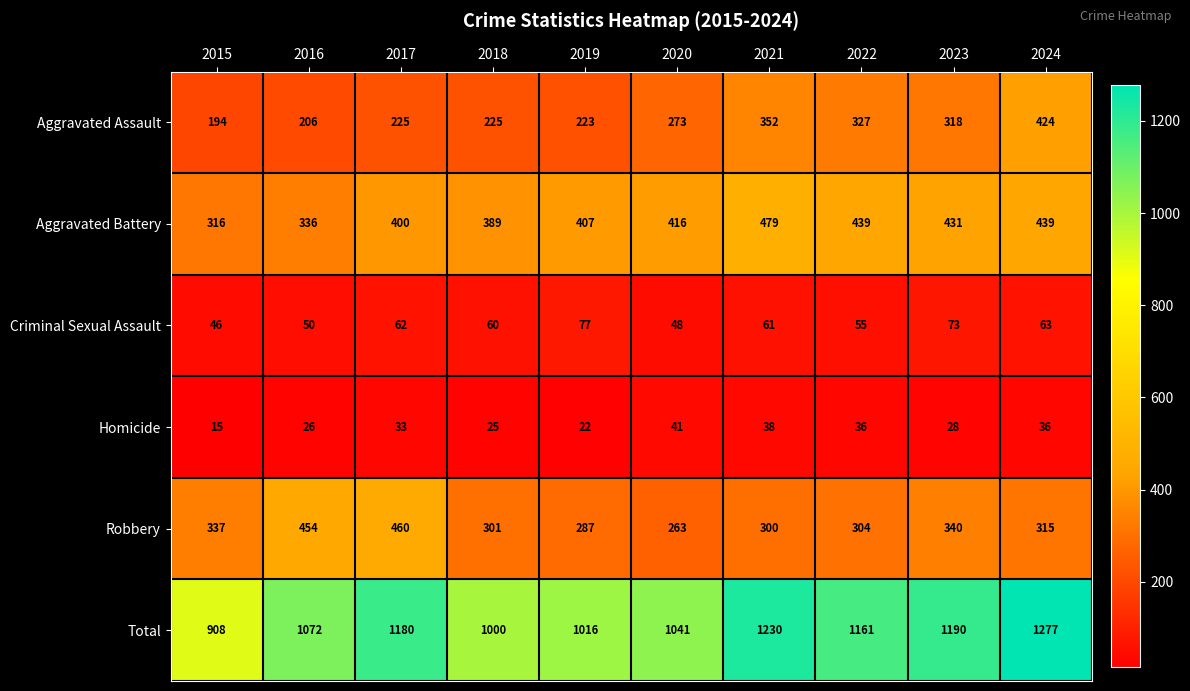

Which series has the largest range (max minus min)?

Total